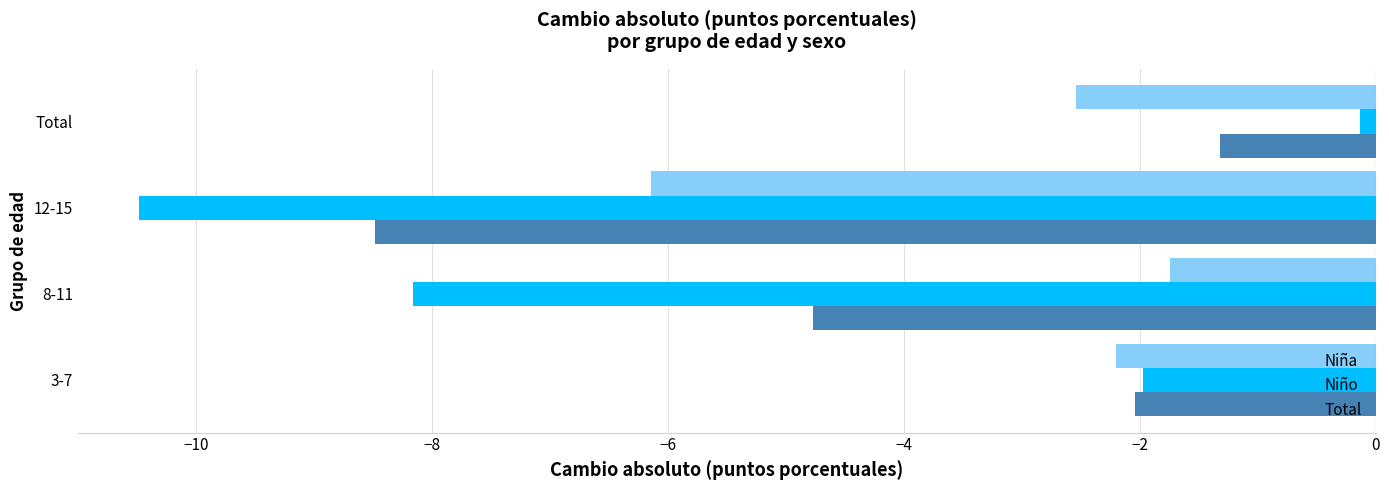

At how many categories does at least one series exceed -1?

1